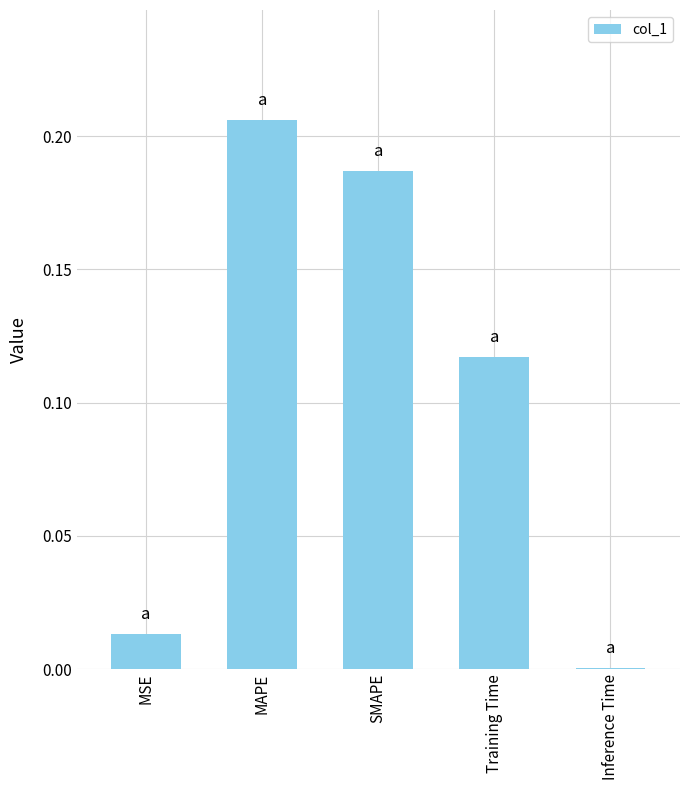

Which label corresponds to the largest value in the chart?

MAPE